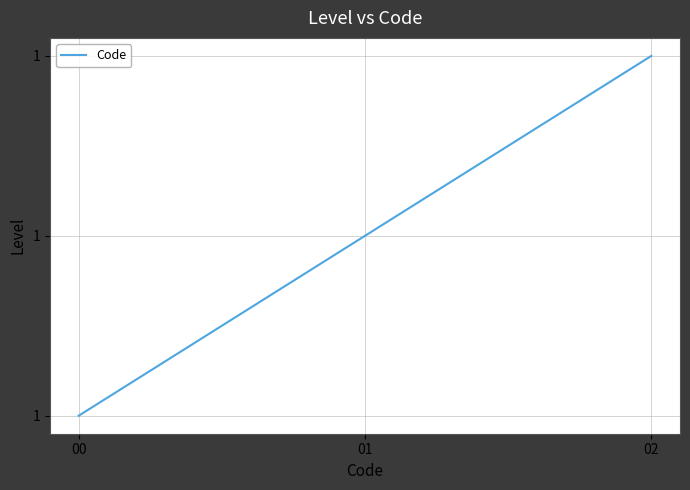

Reading left to right, what are all the values shown in this chart?

0	1	2